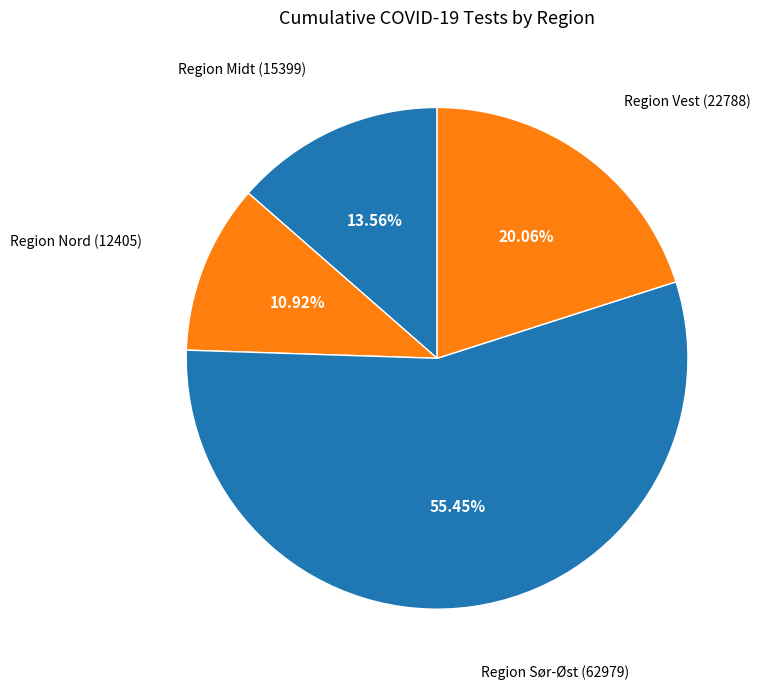

What is the majority slice?

Region Sør-Øst